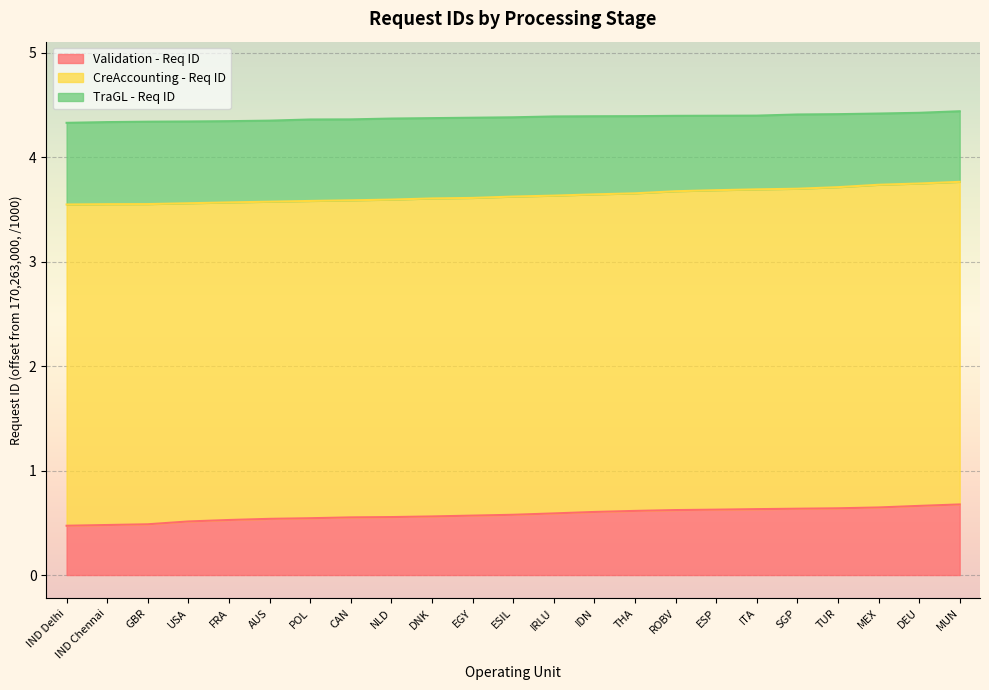

At which label is TraGL - Req ID closest to 4?

IND Delhi